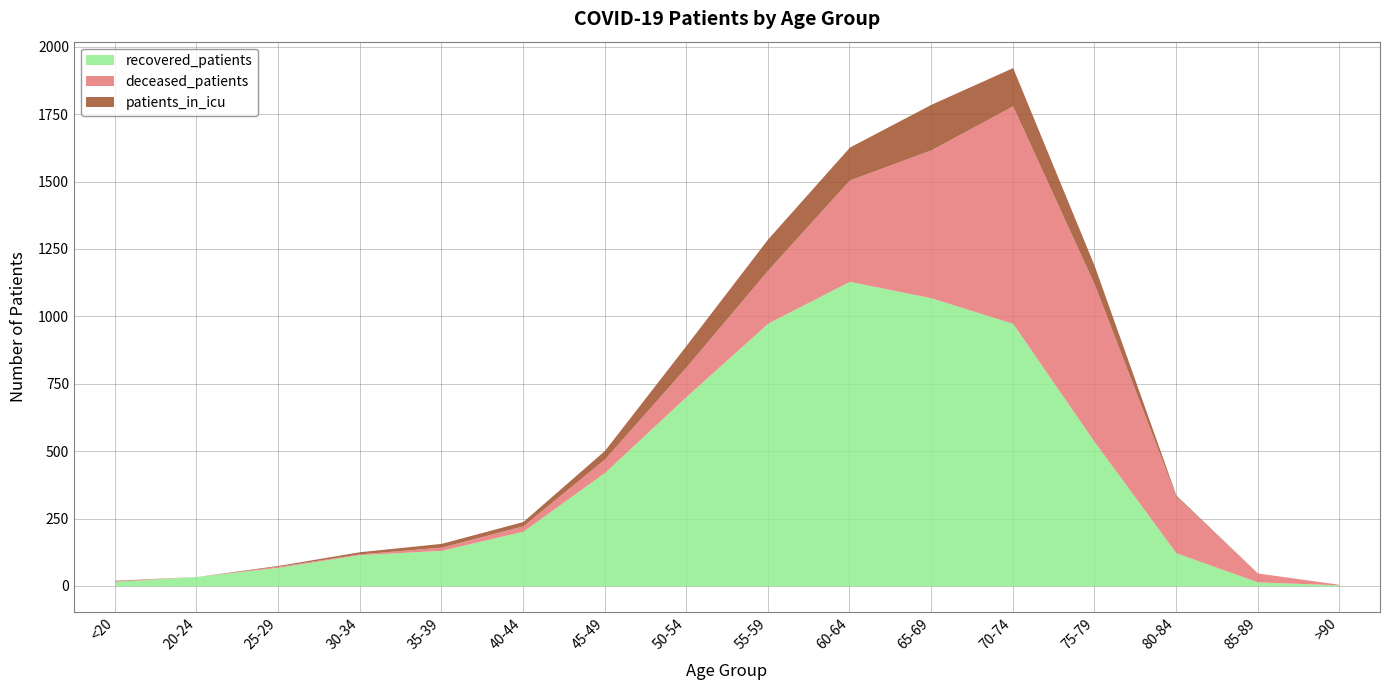

How many intersections are there between deceased_patients and patients_in_icu?

2